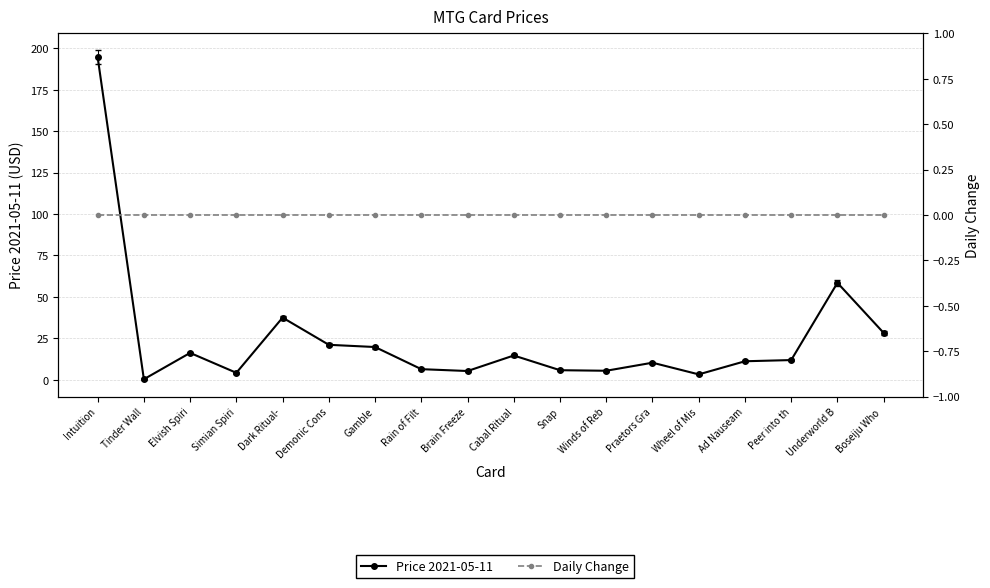

What are all the series names shown in the legend?

Price 2021-05-11, Daily Change